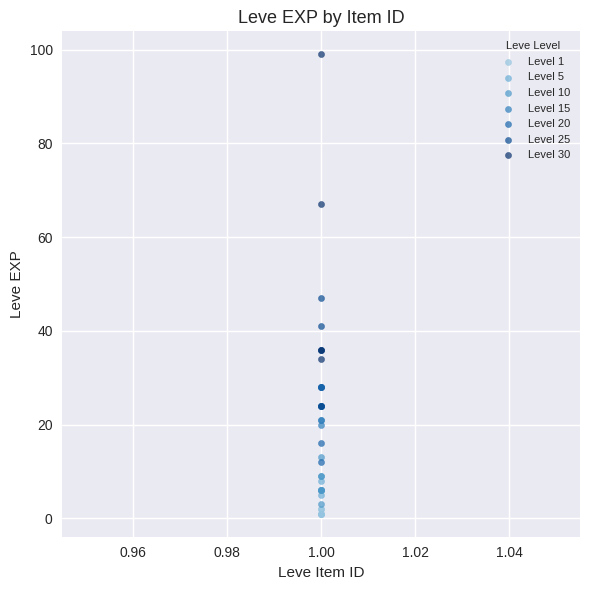

Which series has the widest spread of Y values?

Level 30